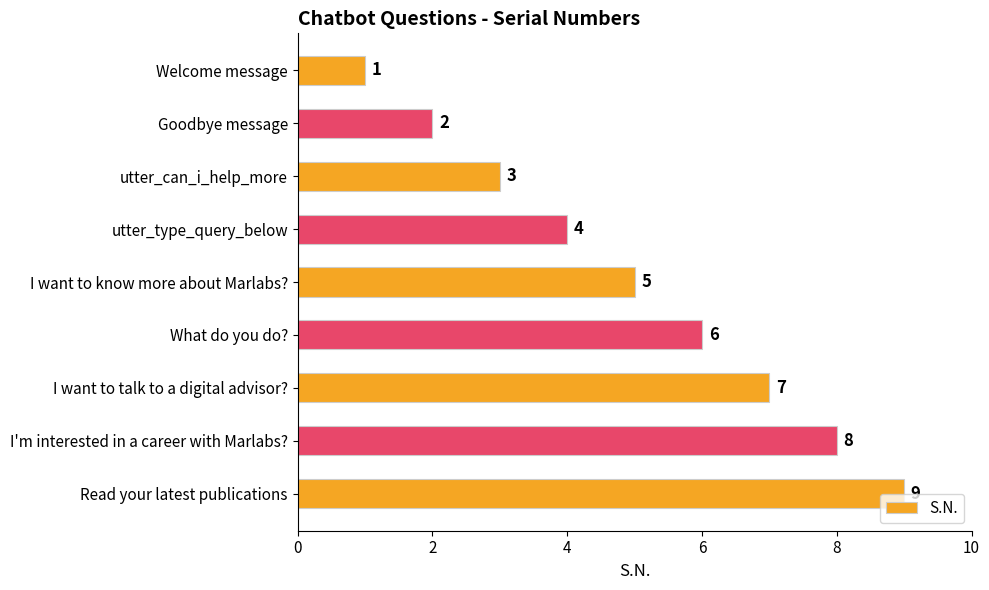

Between utter_type_query_below and Welcome message, which is larger?

utter_type_query_below